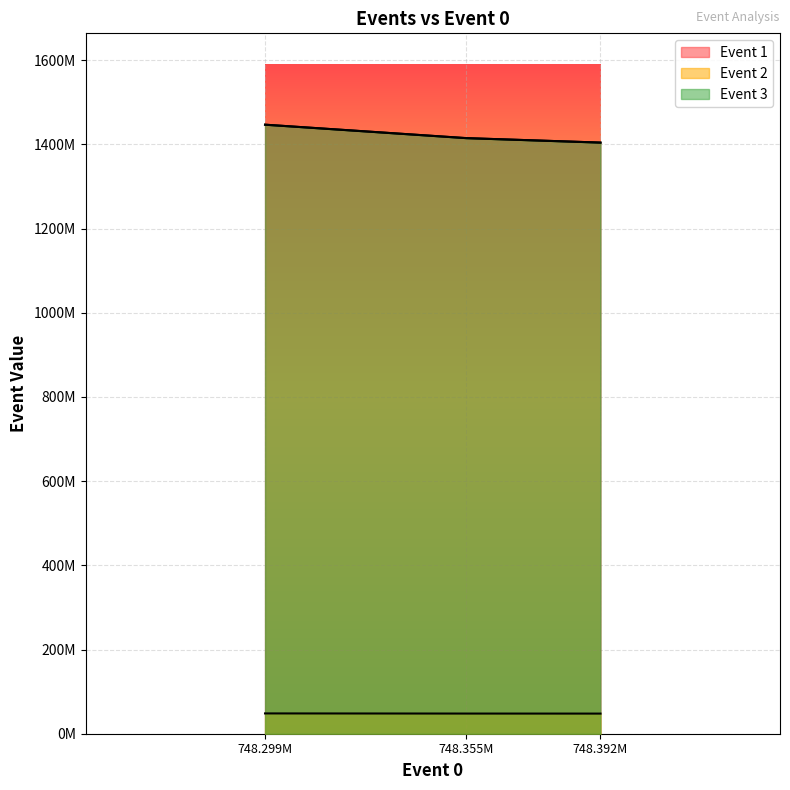

Read the Event 2 value at 748.299M.

48228250